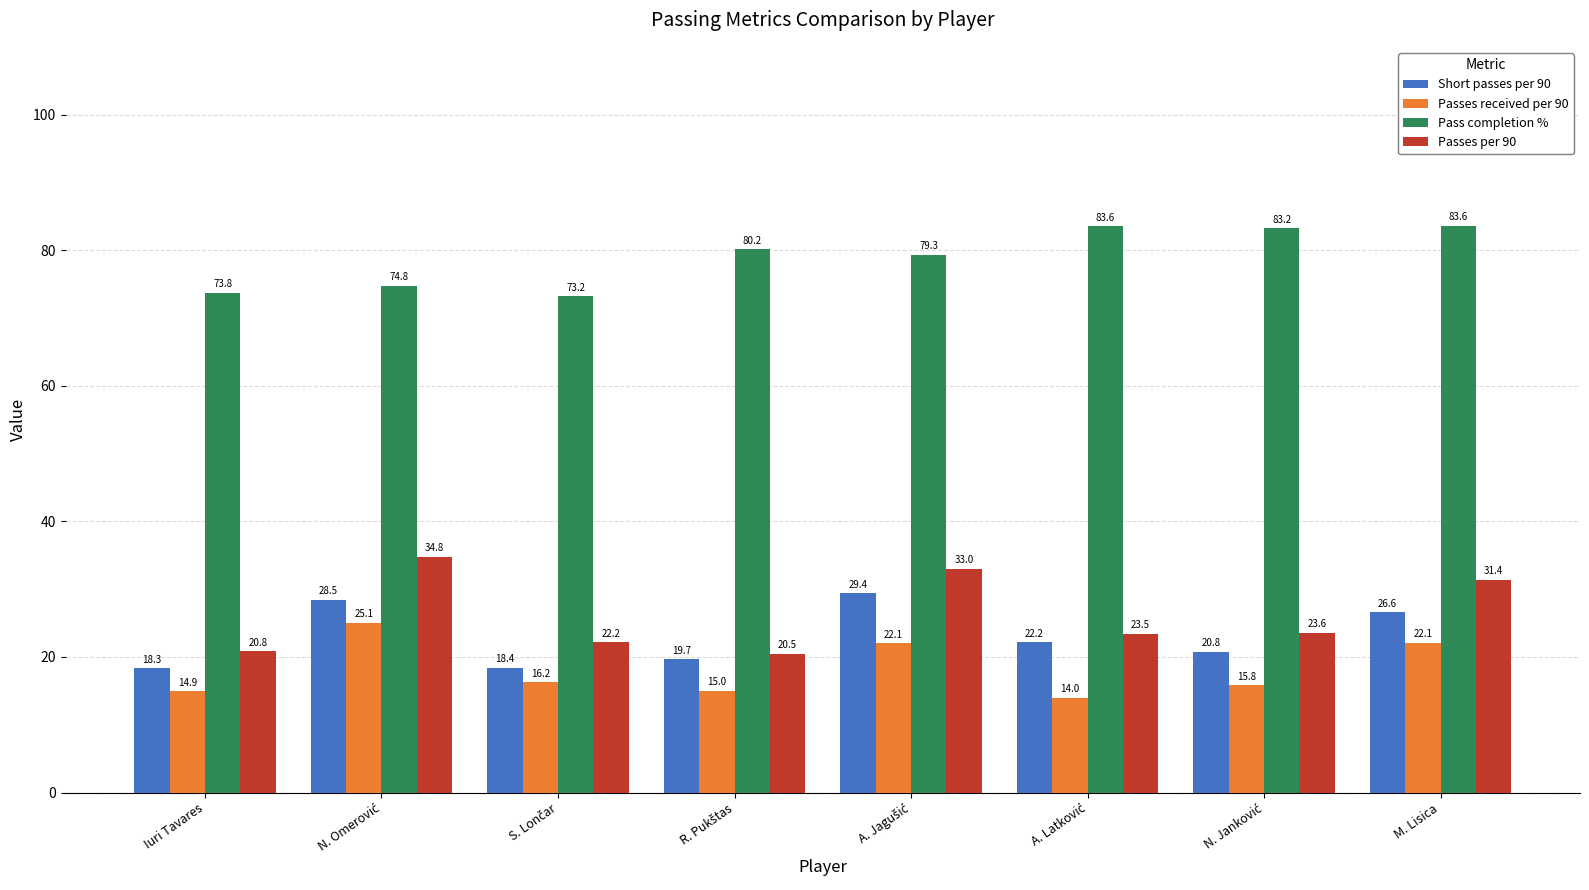

Rank the series at M. Lisica from highest to lowest value.

Pass completion %, Passes per 90, Short passes per 90, Passes received per 90